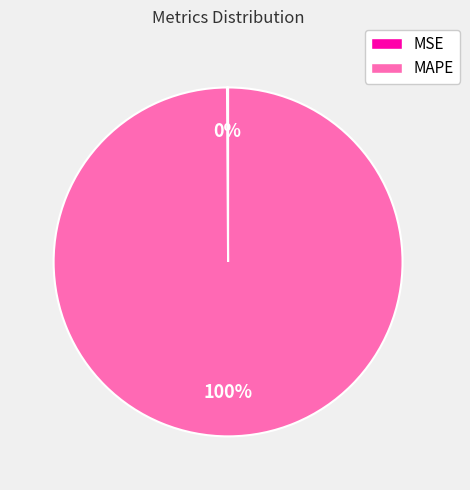

Which slice is the largest?

MAPE